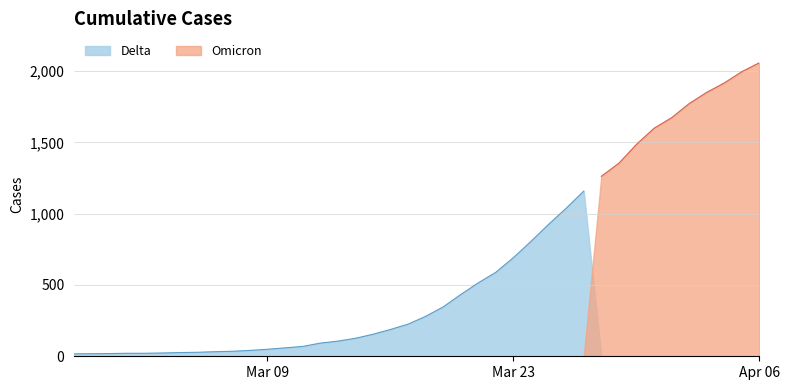

What is the average value?

628